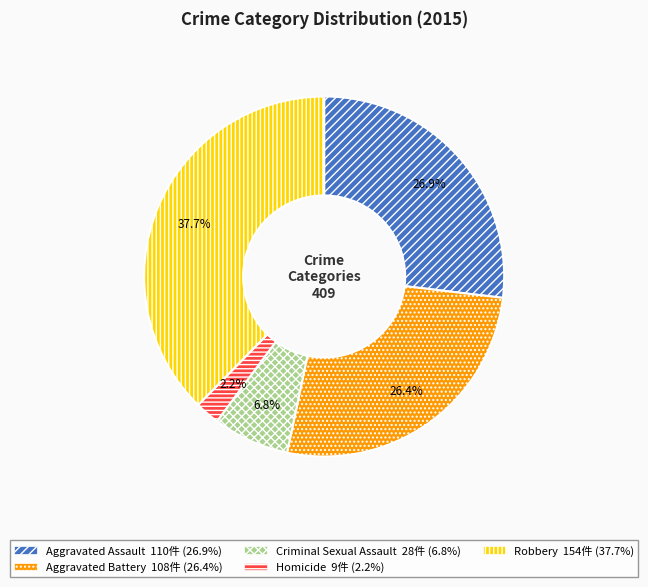

Approximately how many times larger is the value at Aggravated Battery compared to Homicide?

12.0